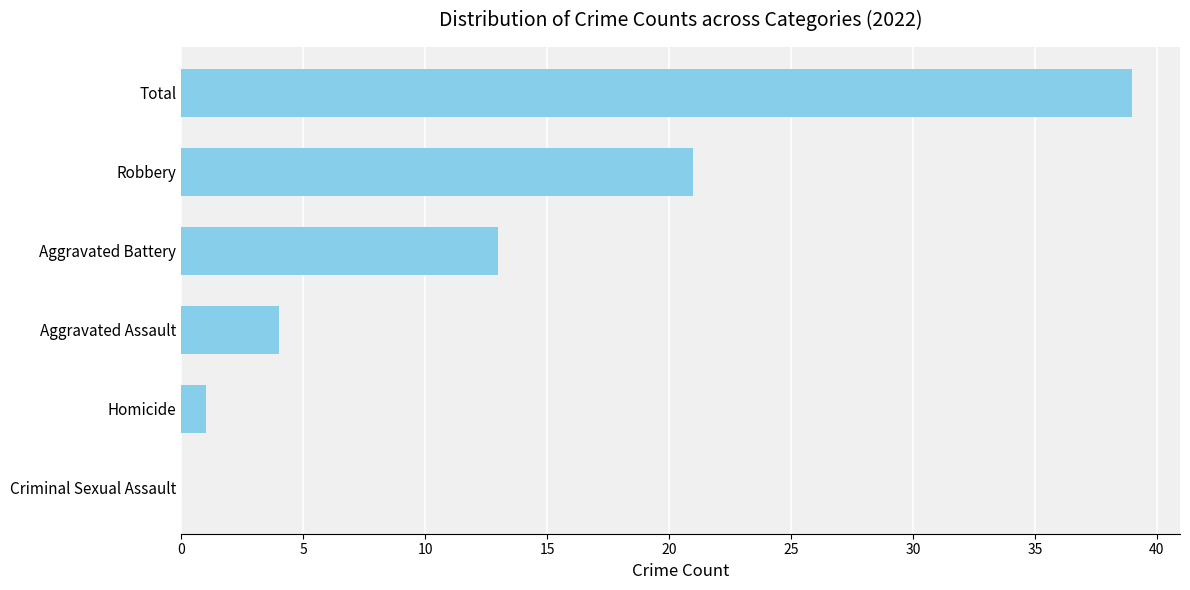

Which has a higher value, Criminal Sexual Assault or Homicide?

Homicide